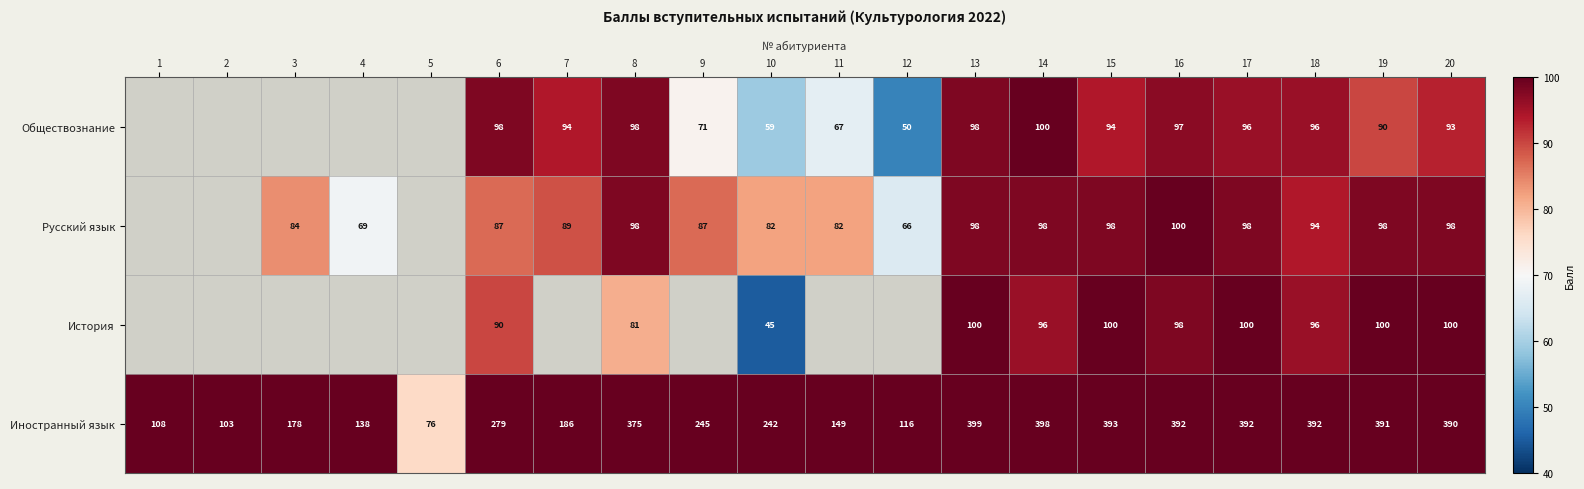

What is the sum of all Иностранный язык values?

5342